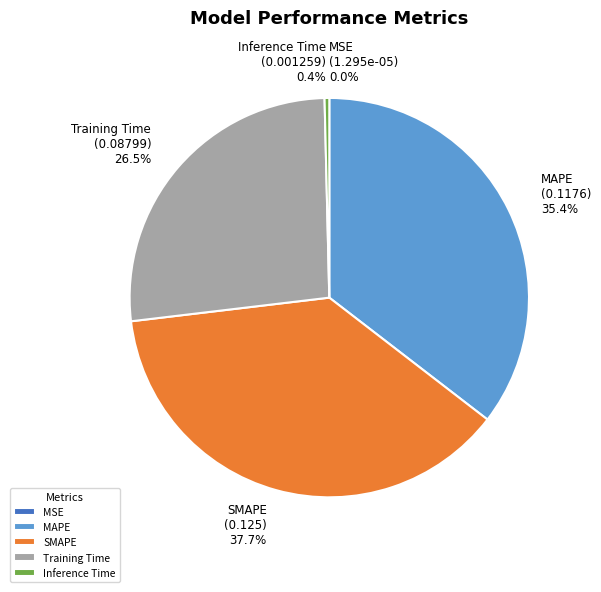

Between Training Time and SMAPE, which is larger?

SMAPE